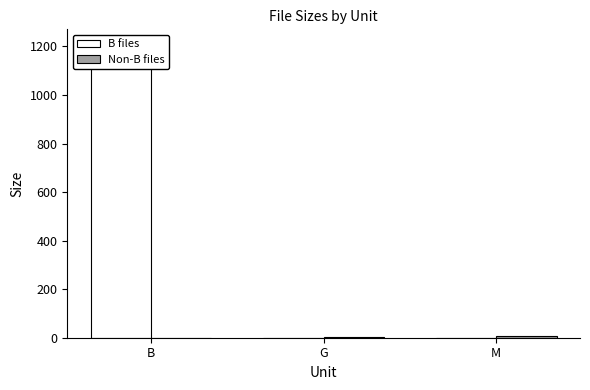

Which series has the largest total across all categories?

B files